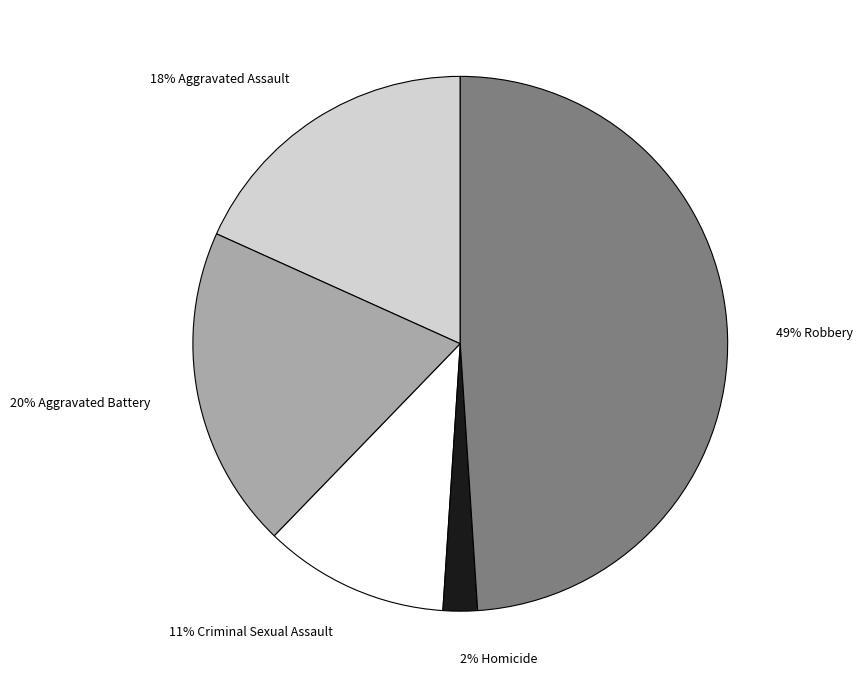

How many slices are in this pie chart?

5